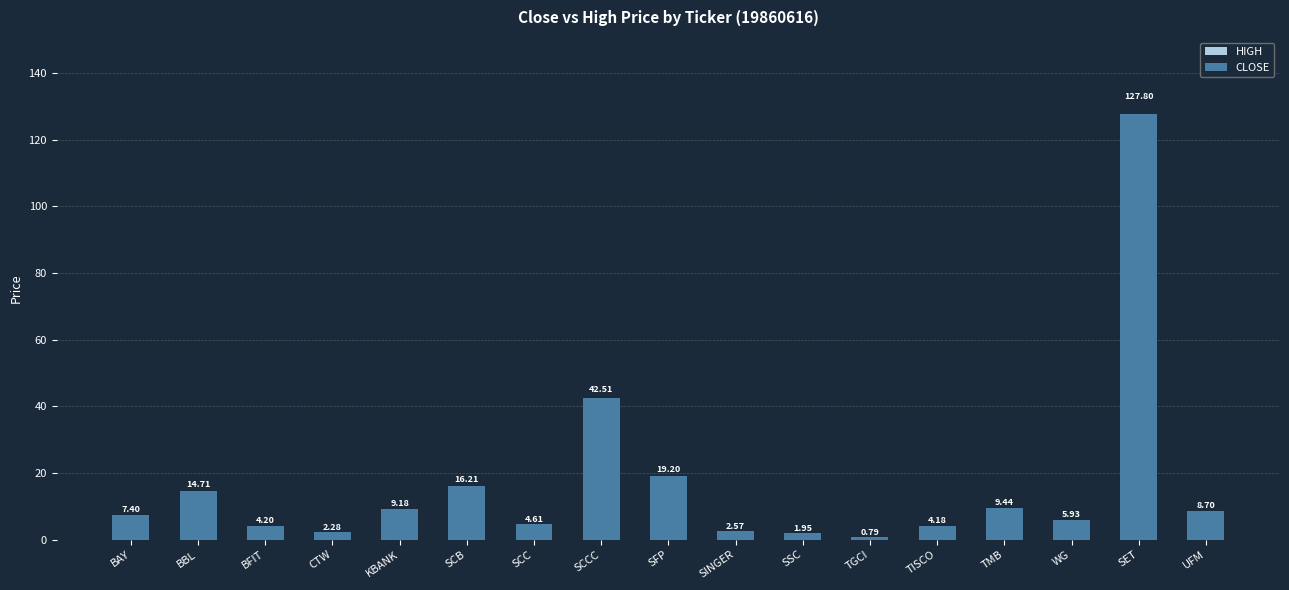

List the series in order of their overall mean, lowest first.

CLOSE, HIGH